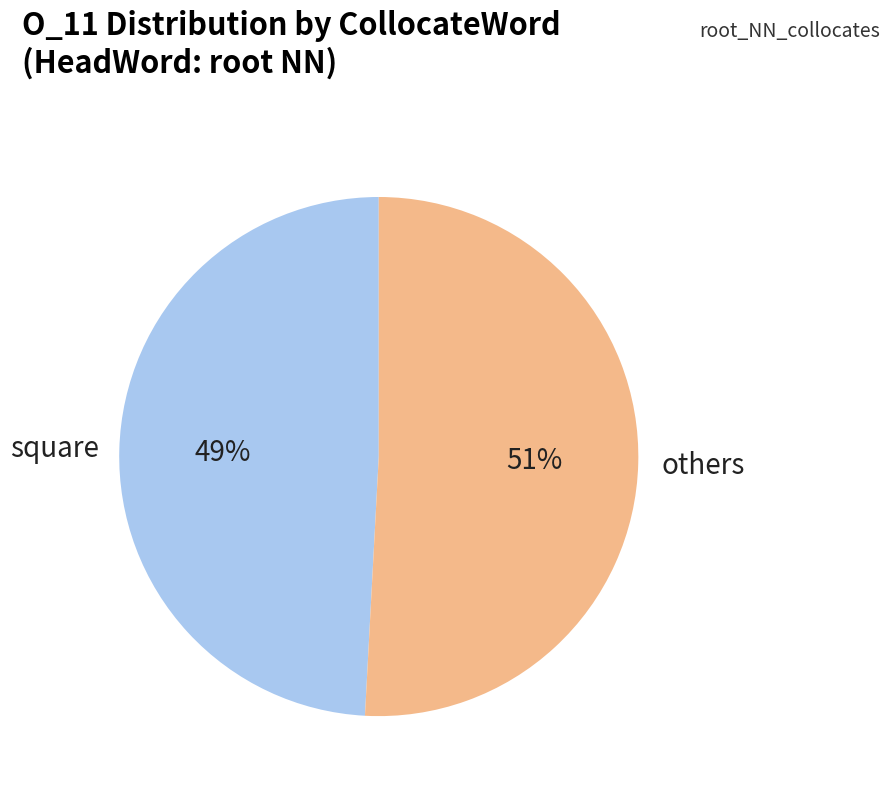

Between square and others, which is larger?

others